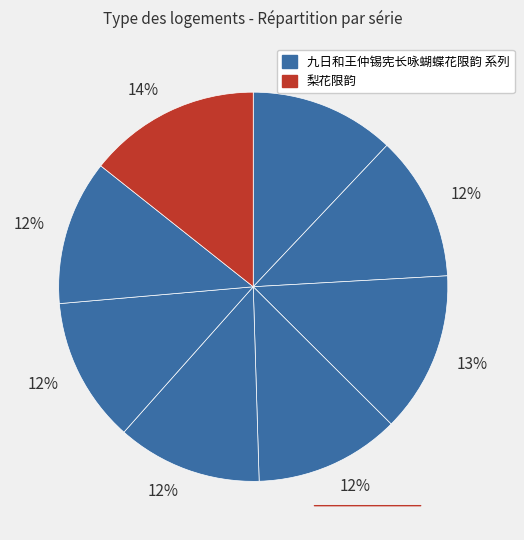

How many slices are in this pie chart?

8